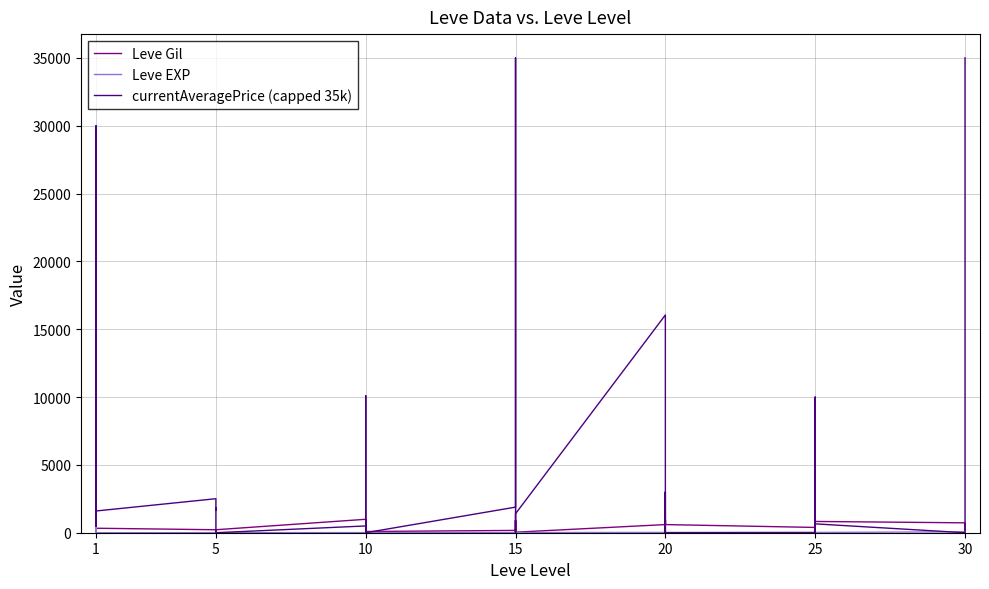

What is the difference between the maximum and second lowest values in the currentAveragePrice (capped 35k) series?

35000